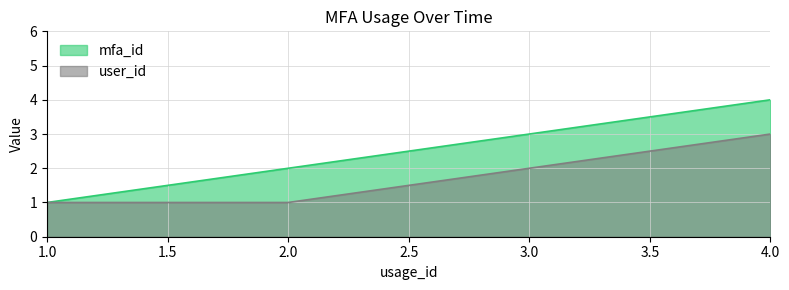

Rank the series by their average value, from lowest to highest.

user_id, mfa_id